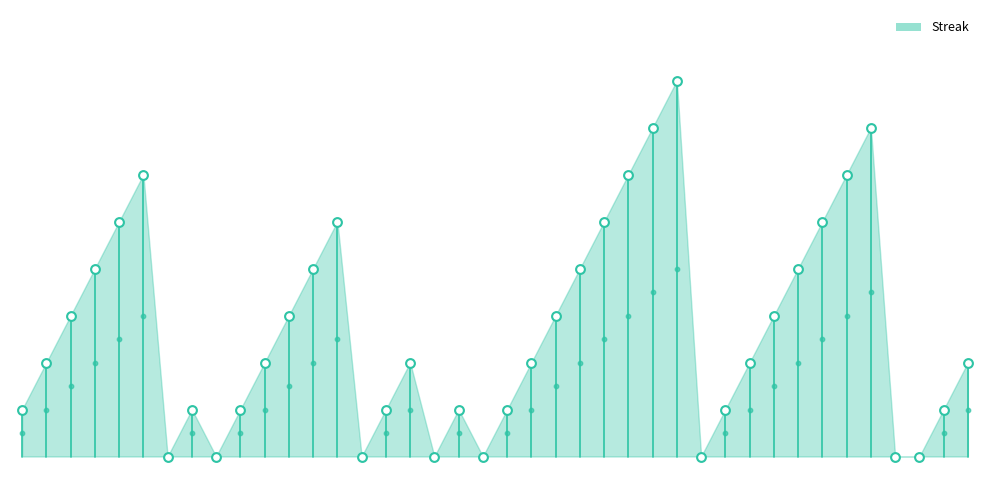

Between 2010-07-15 and 2010-08-17, which is larger?

2010-07-15